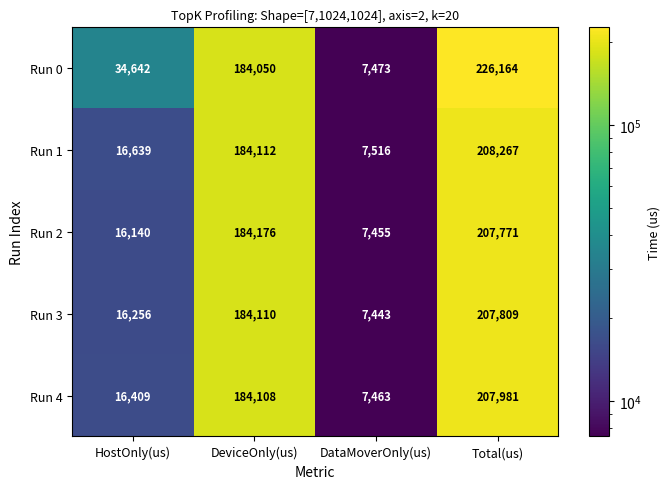

What is the average value of the Run 0 series?

113082